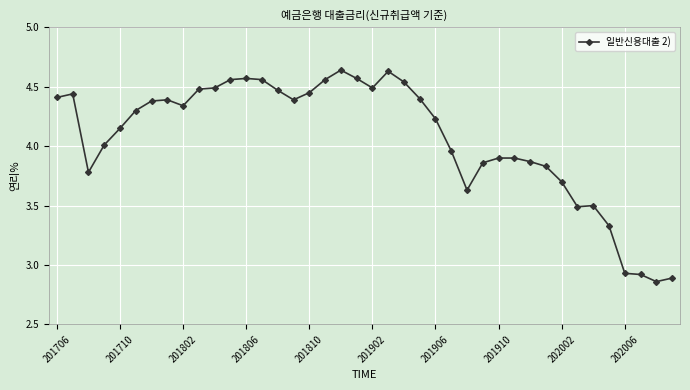

What is the average value?

4.1